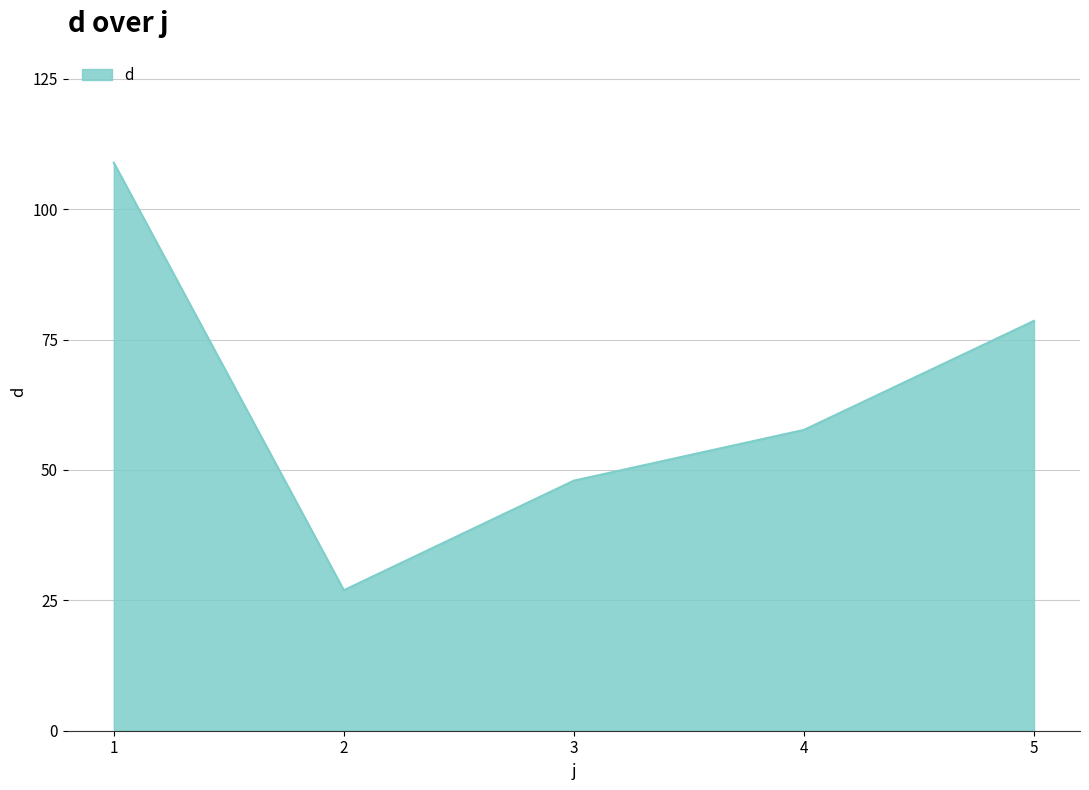

What is the average value?

64.0